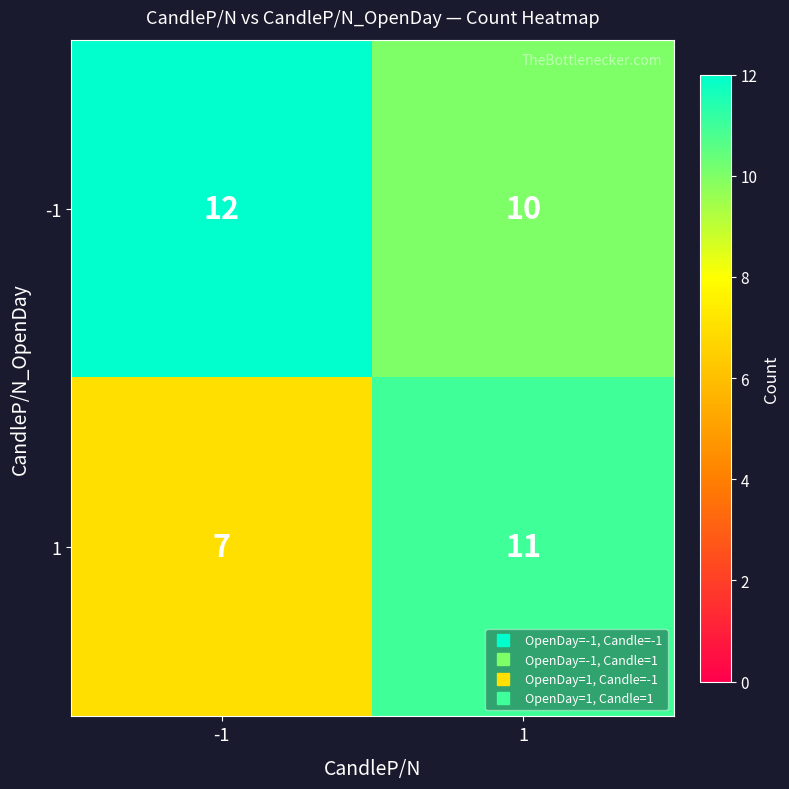

Reading left to right, list all the values displayed in this chart.

-1: -1=12	1=10
1: -1=7	1=11